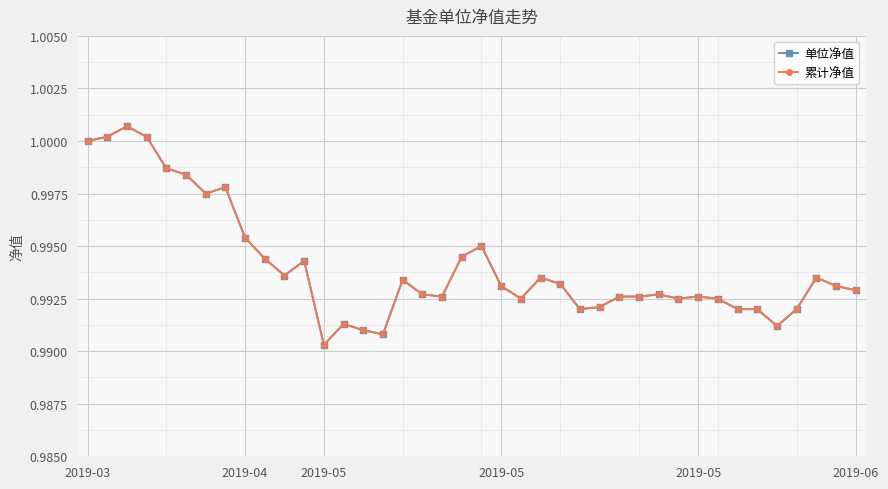

At how many categories does at least one series exceed 0?

40